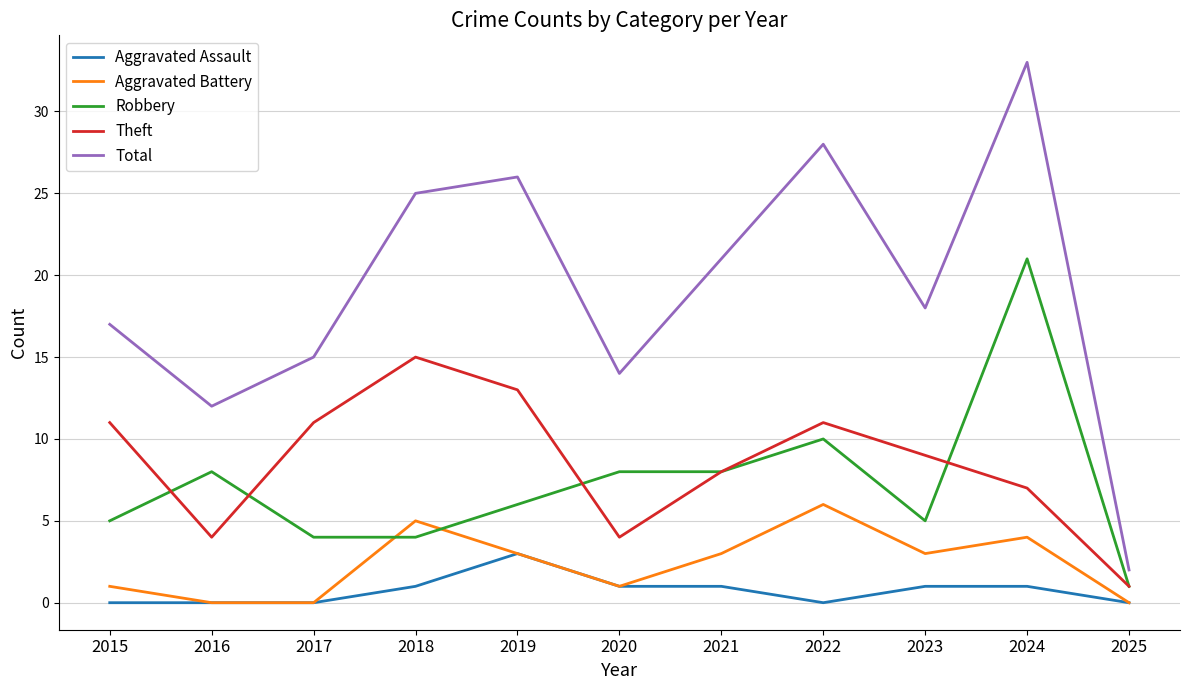

Where is Theft nearest to the value 8?

2021